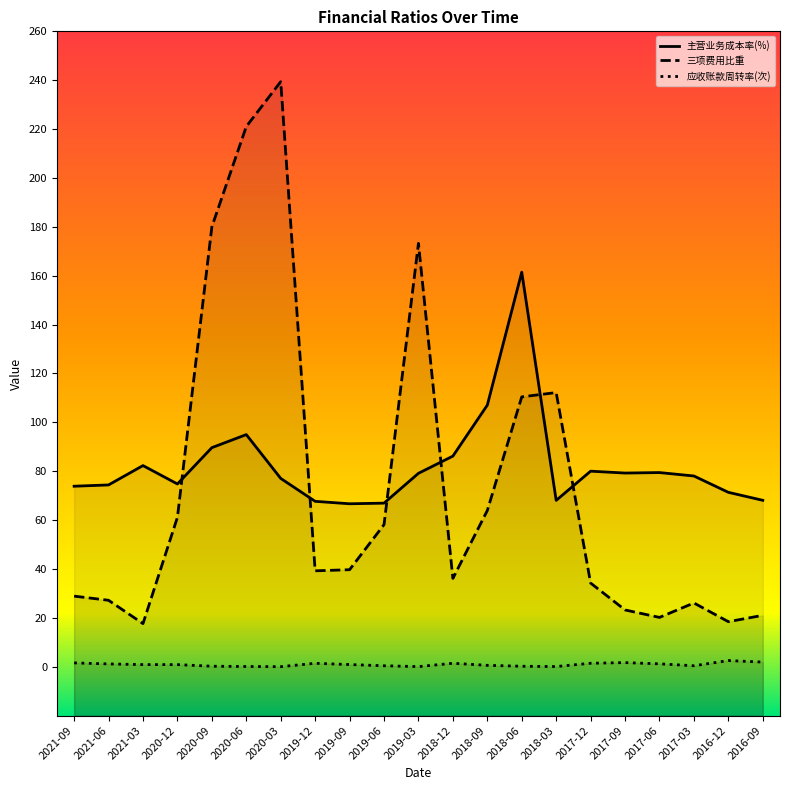

Reading left to right, extract all data points from this chart.

主营业务成本率(%): 73.9	74.4	82.3	74.8	89.7	95.0	77.1	67.7	66.7	67.0	79.2	86.2	107.1	161.5	68.1	80.0	79.3	79.5	78.1	71.4	68.1
三项费用比重: 28.9	27.2	17.7	61.1	180.0	221.0	239.4	39.3	39.7	58.2	173.2	36.2	63.9	110.4	112.2	34.3	23.2	20.2	26.1	18.4	21.0
应收账款周转率(次): 1.6	1.2	0.9	0.9	0.2	0.1	0.0	1.4	0.9	0.4	0.1	1.4	0.6	0.2	0.1	1.4	1.7	1.2	0.4	2.5	1.9